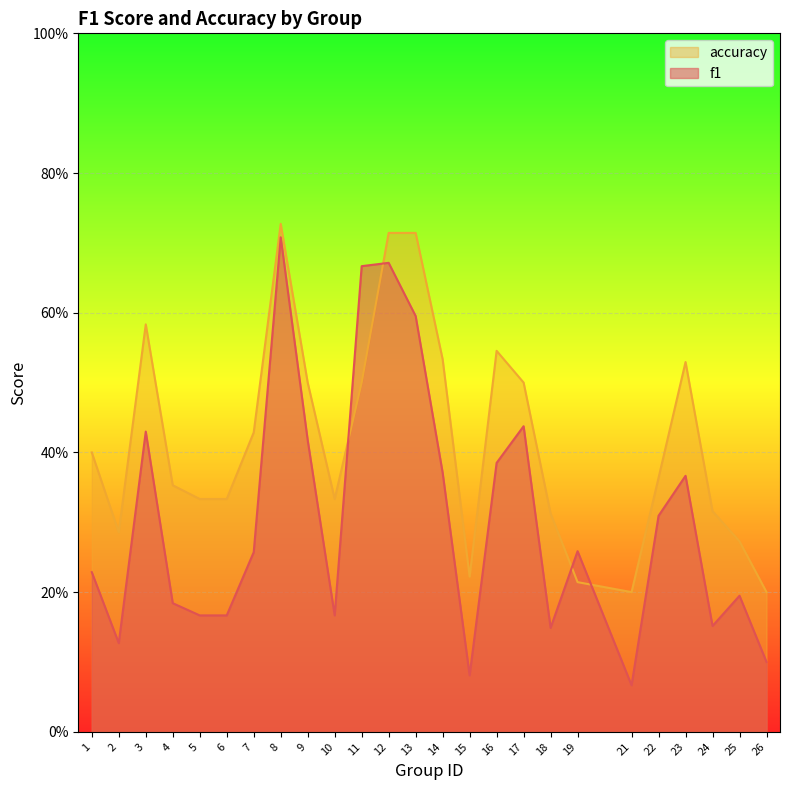

How many data points does each series have?

25